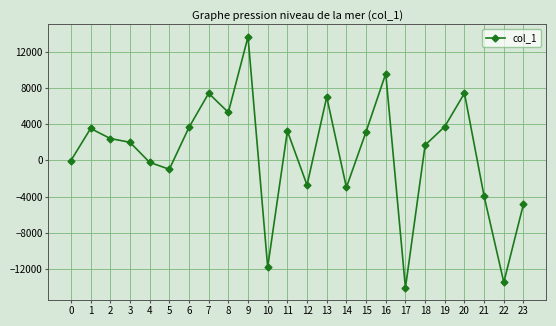

Between 20 and 14, which is larger?

20